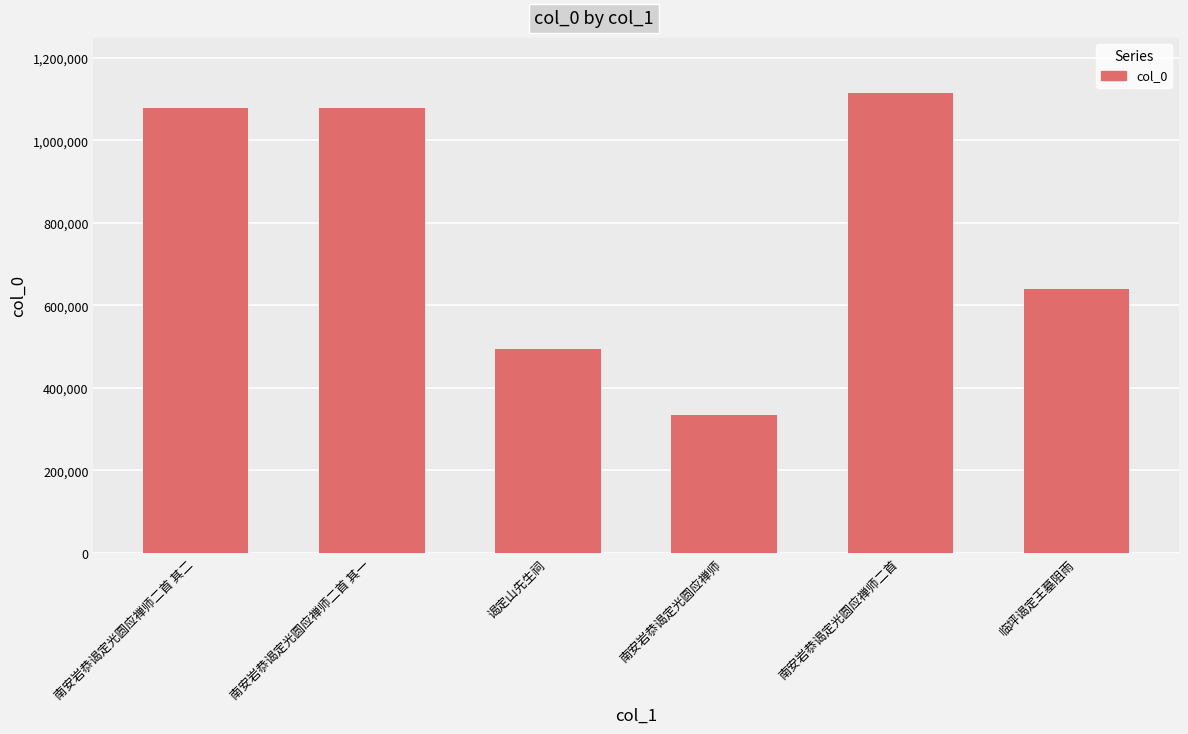

At which label is the value closest to 723688?

临坪谒定王墓阻雨